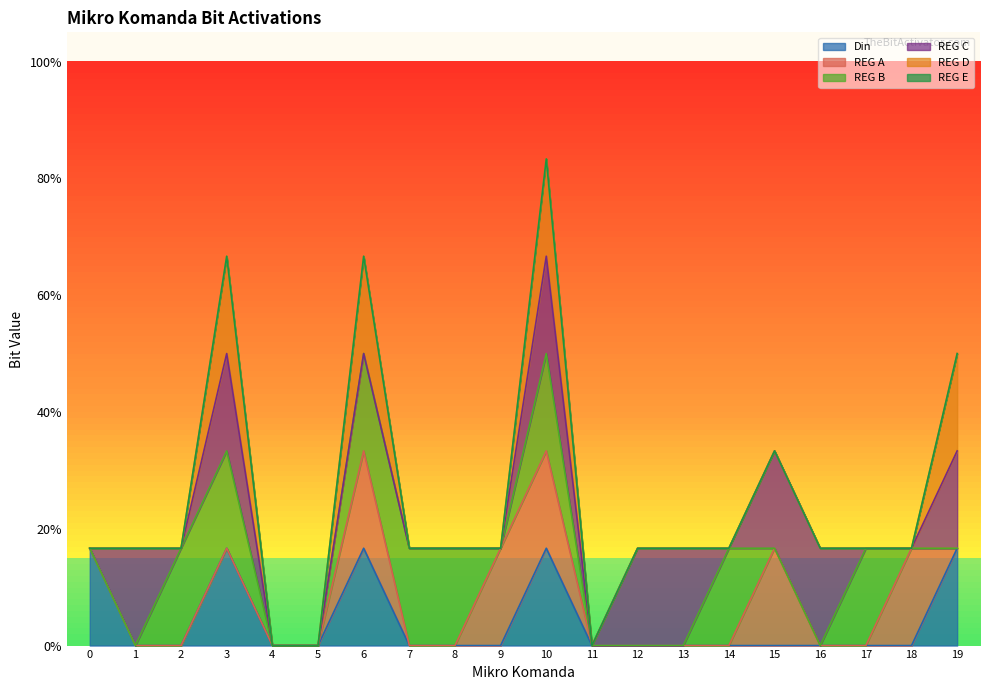

How many categories are shown in the chart?

20